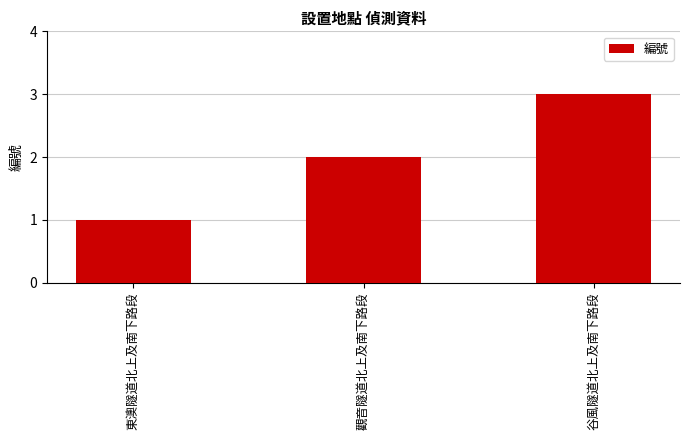

Is it true that the value at 谷風隧道北上及南下路段 is 3?

True